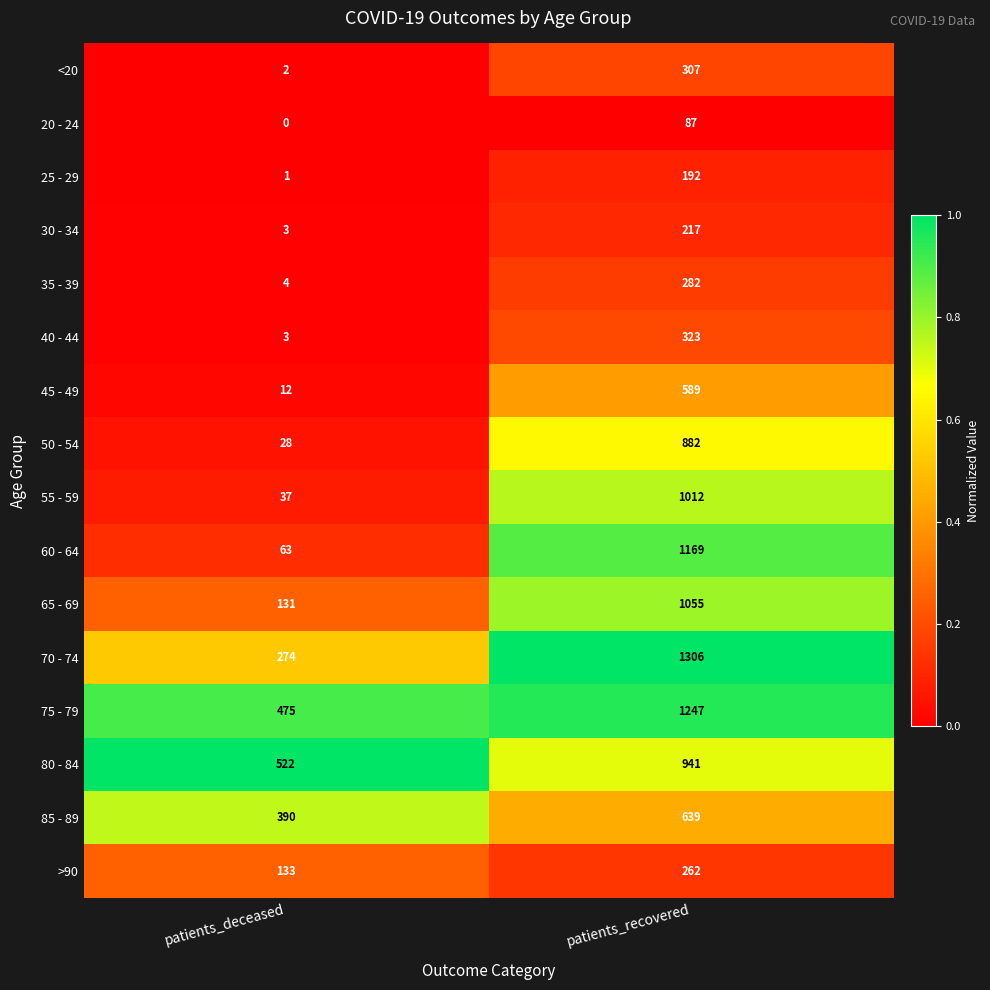

What is the difference between the 75 - 79 values at patients_recovered and patients_deceased?

772